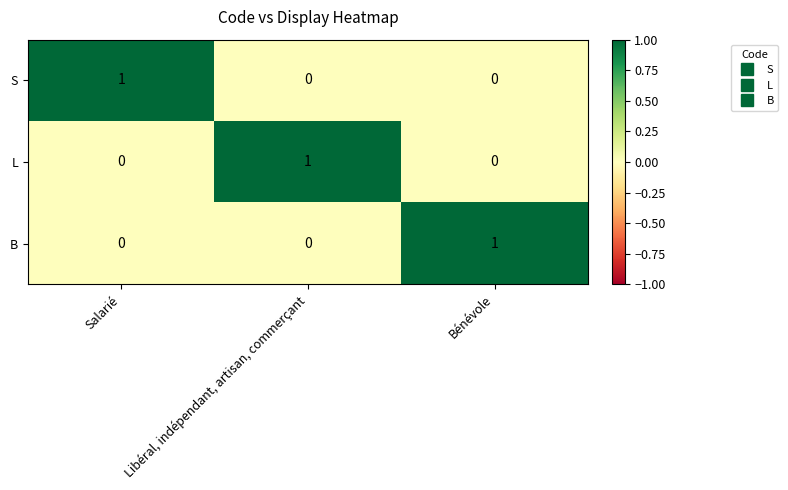

The value of B at Salarié is 0. True or false?

True